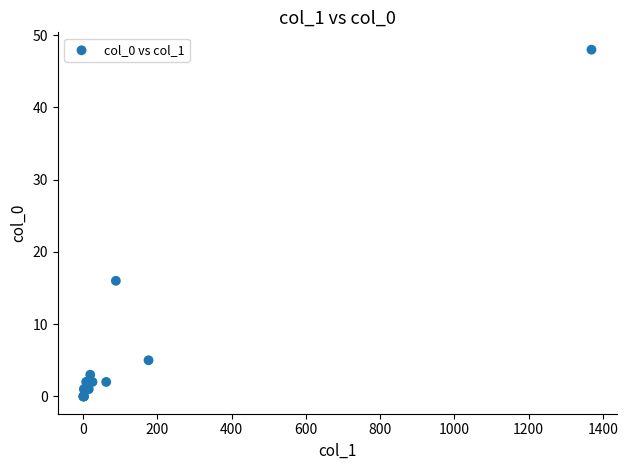

What Y value in the scatter plot is closest to 24?

16